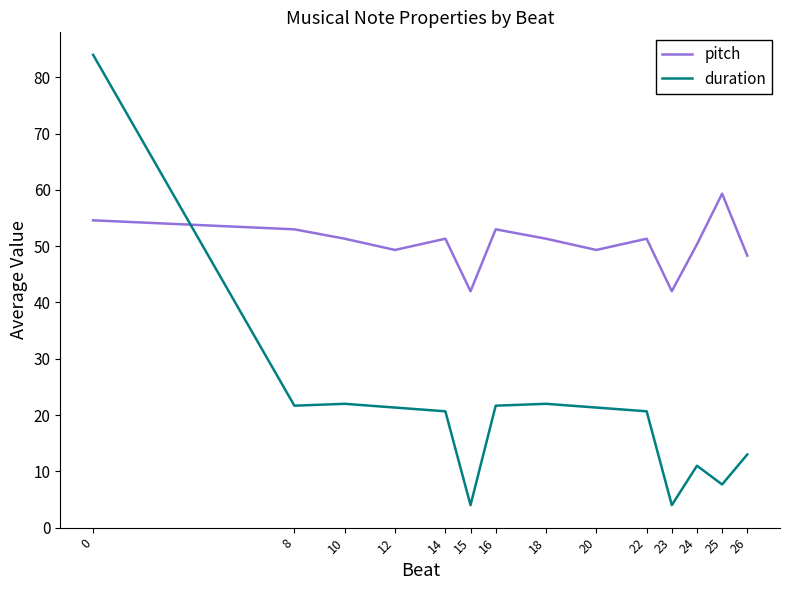

Rank the series by their average value, from highest to lowest.

pitch, duration